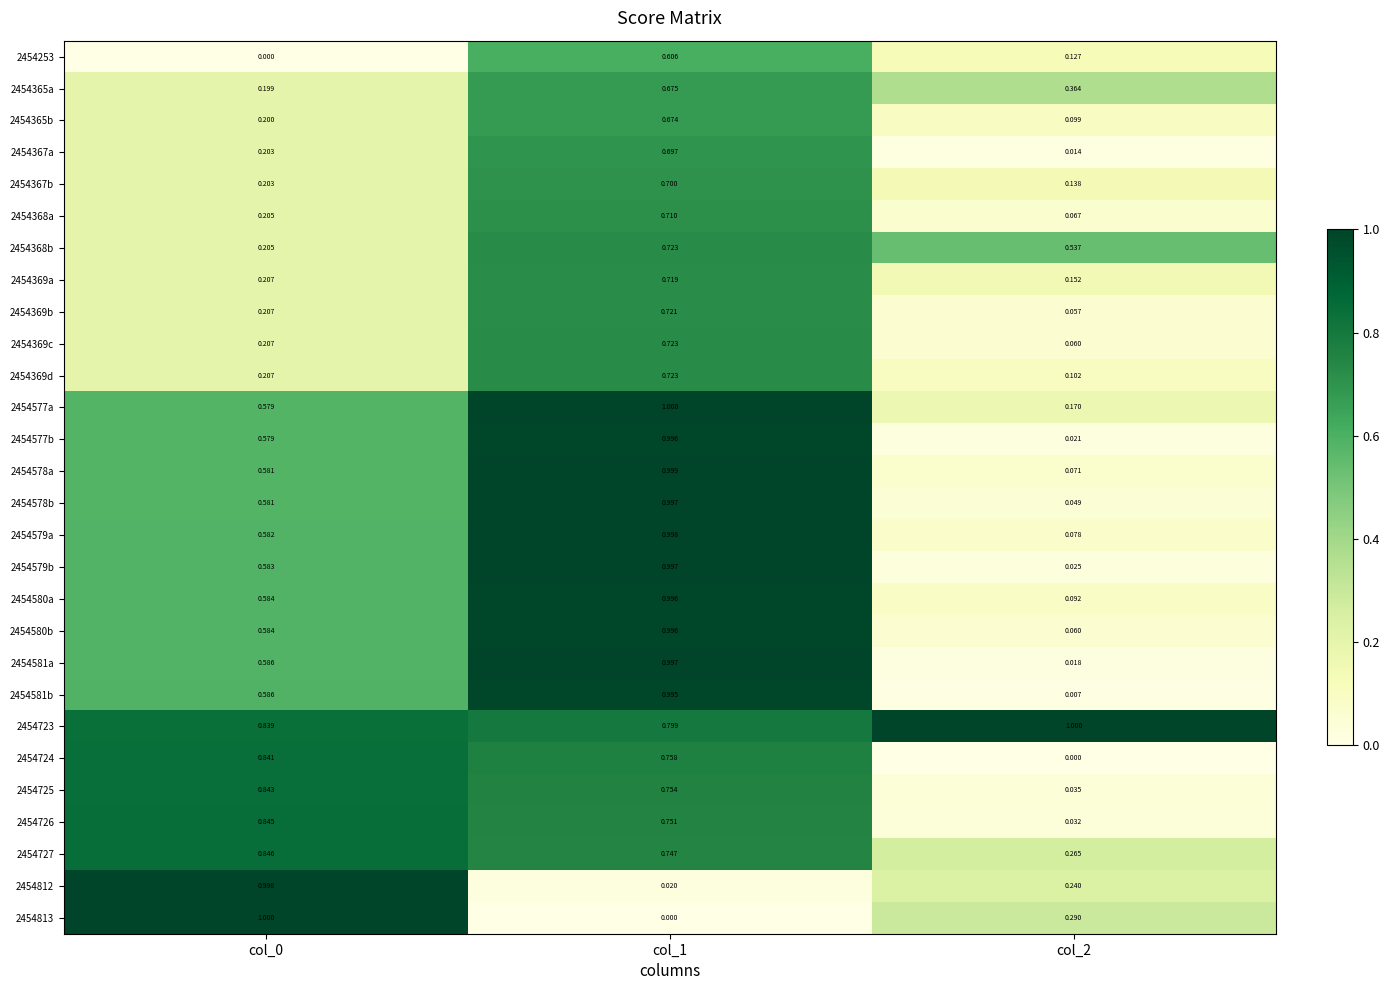

Which series has the largest total across all categories?

2454723